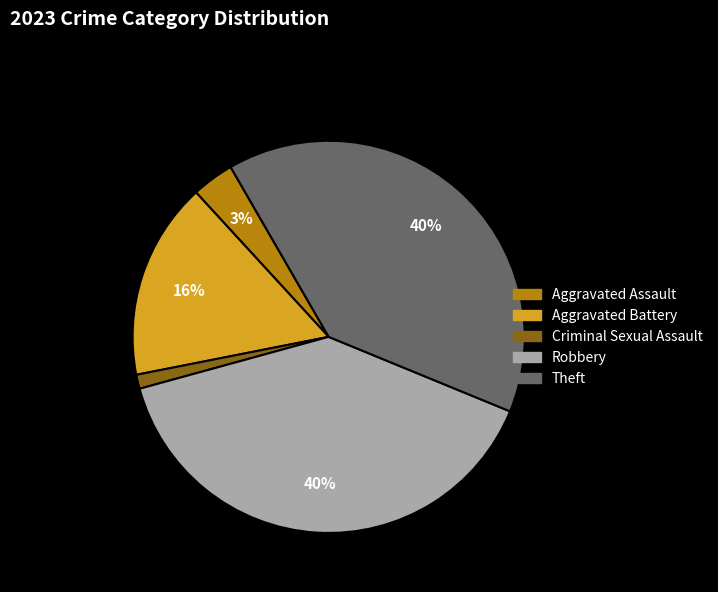

To the nearest percent, what percentage of the pie is Criminal Sexual Assault?

1%